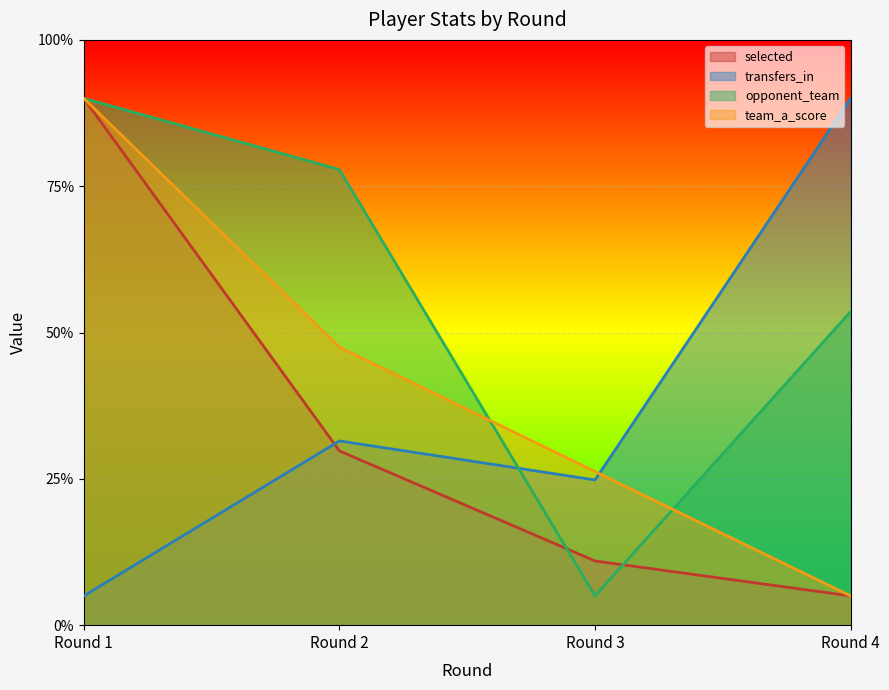

What is the sum of all selected values?

1.4